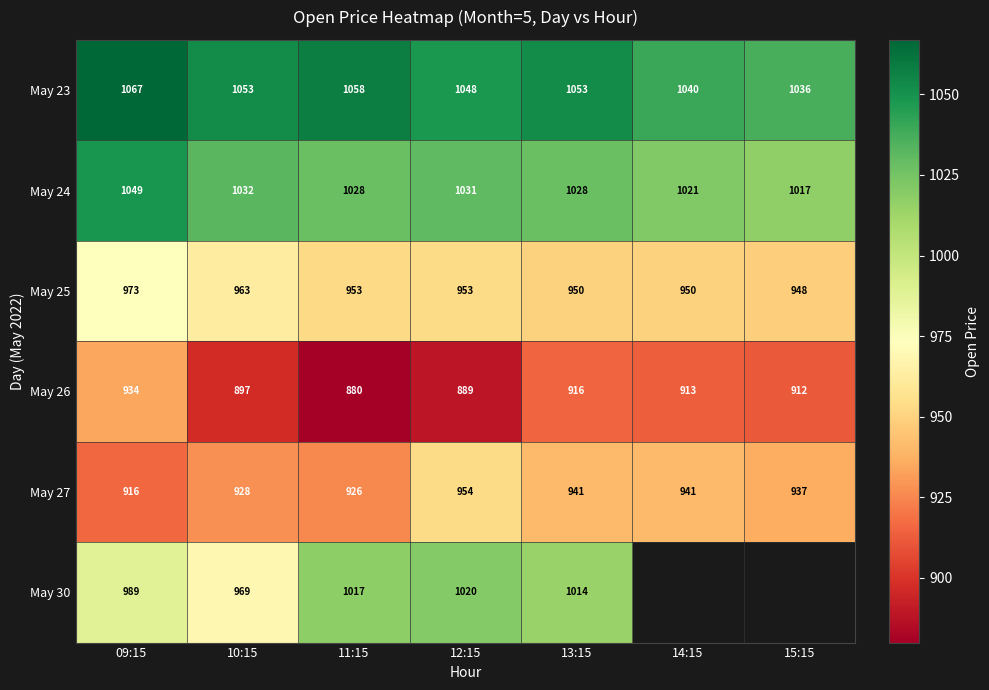

Is the value of May 23 at 15:15 greater than the value of May 24 at 13:15?

Yes